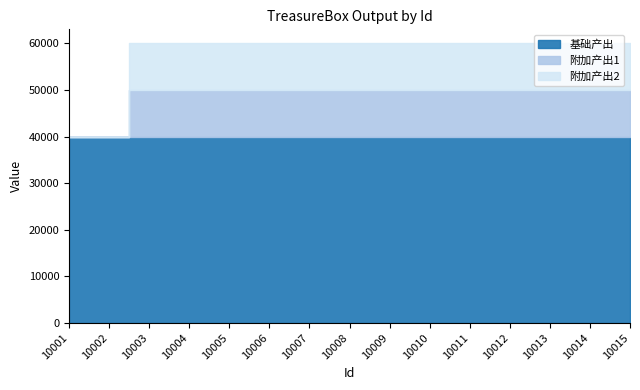

The 附加产出2 series shows 5087 at 10015. True or false?

False